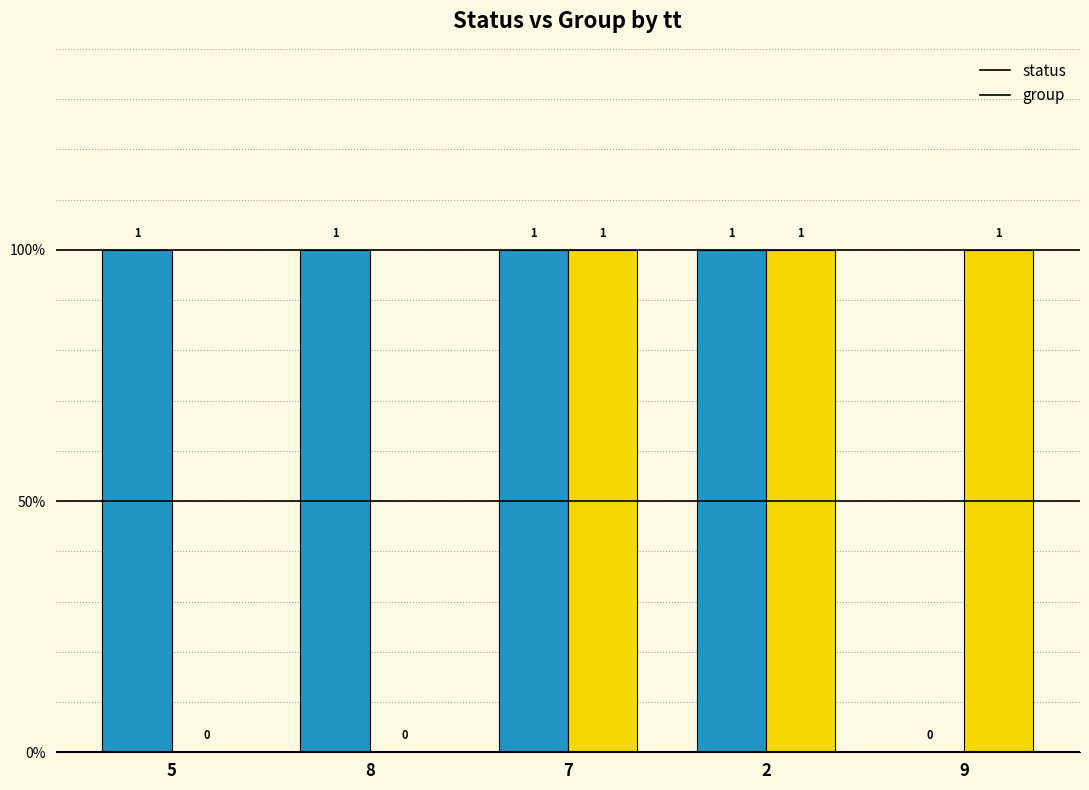

What are all the series names shown in the legend?

status, group